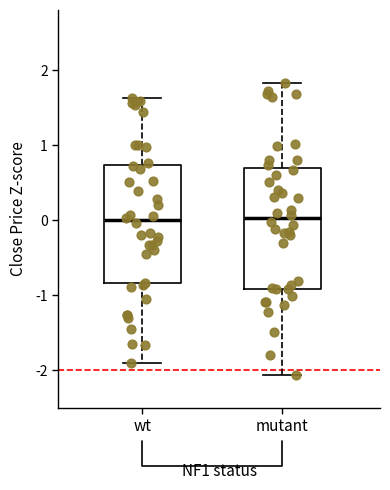

Reading left to right, transcribe this box plot: for each box, give where its median line is, the range the box spans, and where its two whiskers end, as read against the y-axis. The values are not printed on the chart, so give them approximately, as read against the axis.

wt: median 0.0, box -0.8 to 0.7, whiskers -1.9 to 1.6
mutant: median 0.0, box -0.9 to 0.7, whiskers -2.1 to 1.8